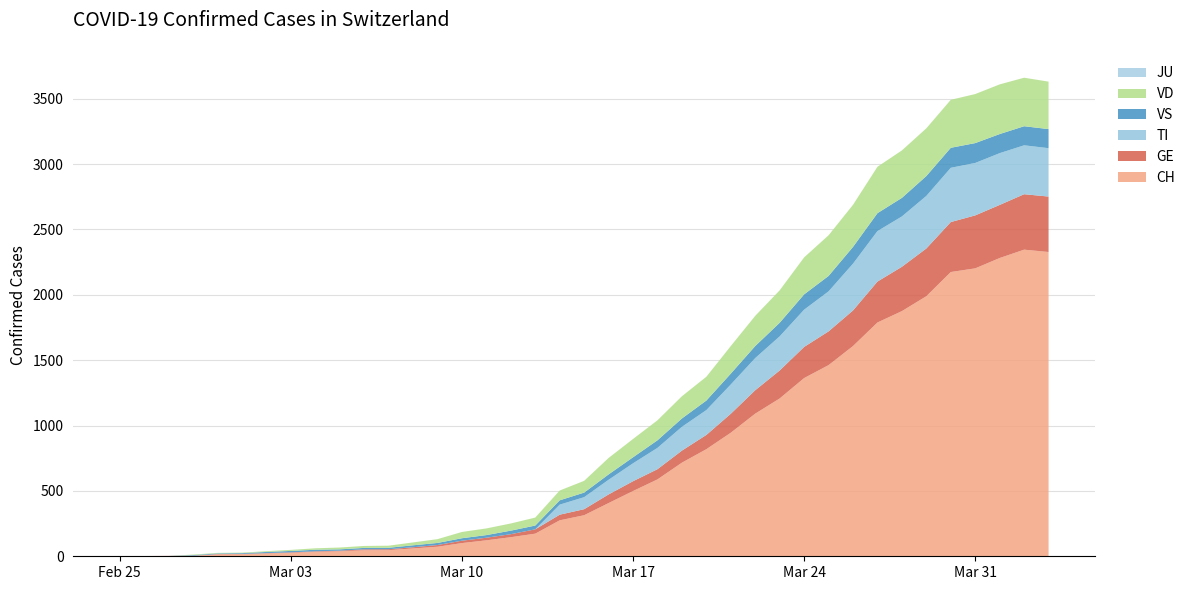

Reading right to left, what are all the values shown in this chart?

CH: 2327	2345	2281	2202	2174	1989	1875	1788	1608	1462	1363	1207	1091	945	819	716	588	499	407	314	275	173	146	122	101	73	60	47	46	38	34	26	21	15	14	2	2	1	0
GE: 424	424	406	405	382	365	339	313	272	258	238	214	179	145	109	92	78	75	66	46	43	33	23	20	18	13	9	7	7	5	4	4	3	3	3	2	1	1	0
TI: 370	374	396	401	415	402	385	386	358	306	285	261	246	224	190	182	163	137	112	92	77	0	0	0	0	0	0	0	0	0	0	0	0	0	0	0	0	0	0
JU: 0	0	0	0	0	0	0	0	0	0	0	0	0	0	0	0	0	0	0	0	0	0	0	0	0	0	0	0	0	0	0	0	0	0	0	0	0	0	0
VS: 146	146	146	152	153	152	142	137	128	118	117	104	92	83	73	64	58	46	41	35	33	29	27	20	19	16	15	11	11	10	12	11	9	6	5	5	0	0	0
VD: 363	371	380	375	367	365	363	355	322	311	283	248	231	211	182	170	153	140	126	90	75	61	55	51	48	29	22	16	15	14	11	8	6	4	4	4	0	0	0